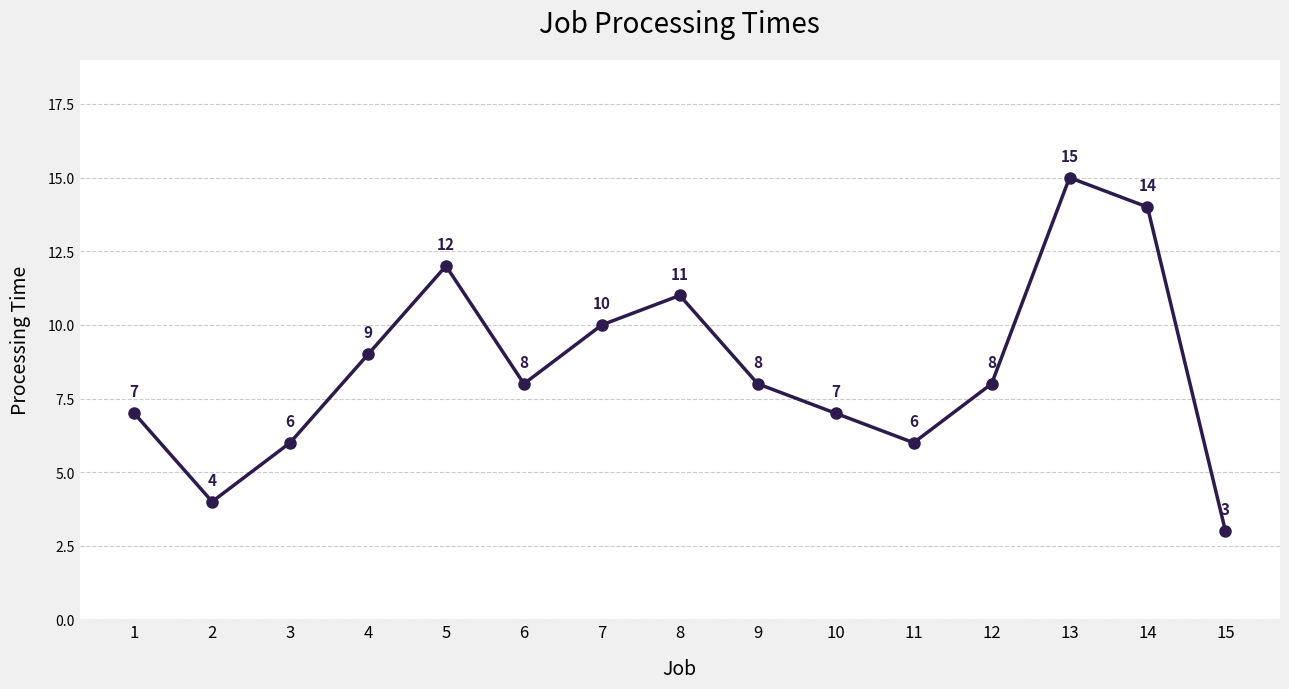

What is the difference between the values at 11 and 1?

1